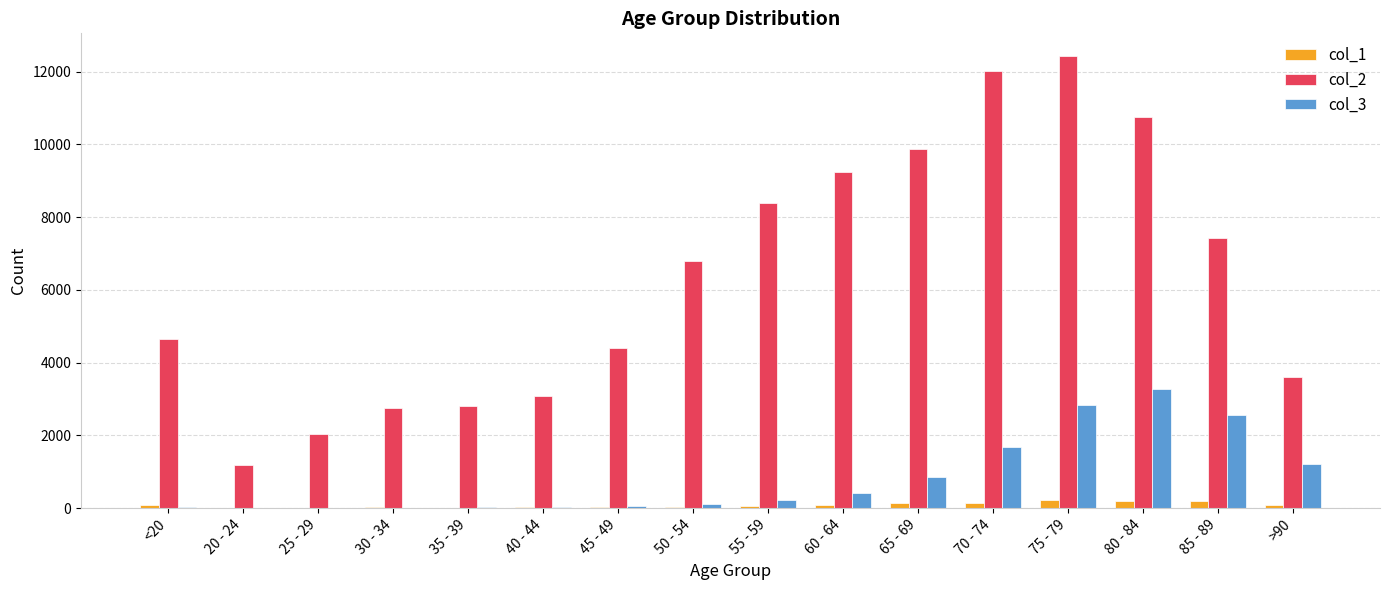

Which series has the largest range (max minus min)?

col_2